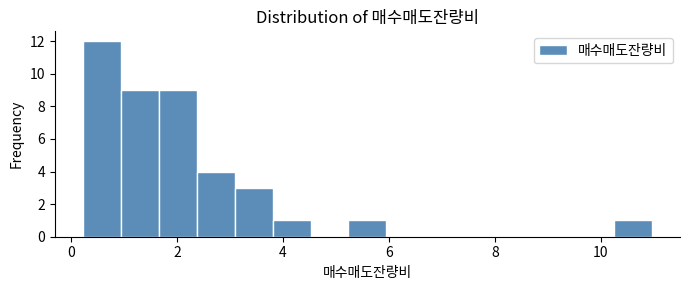

Read against the x-axis, roughly where is the centre of the tallest bar?

0.6